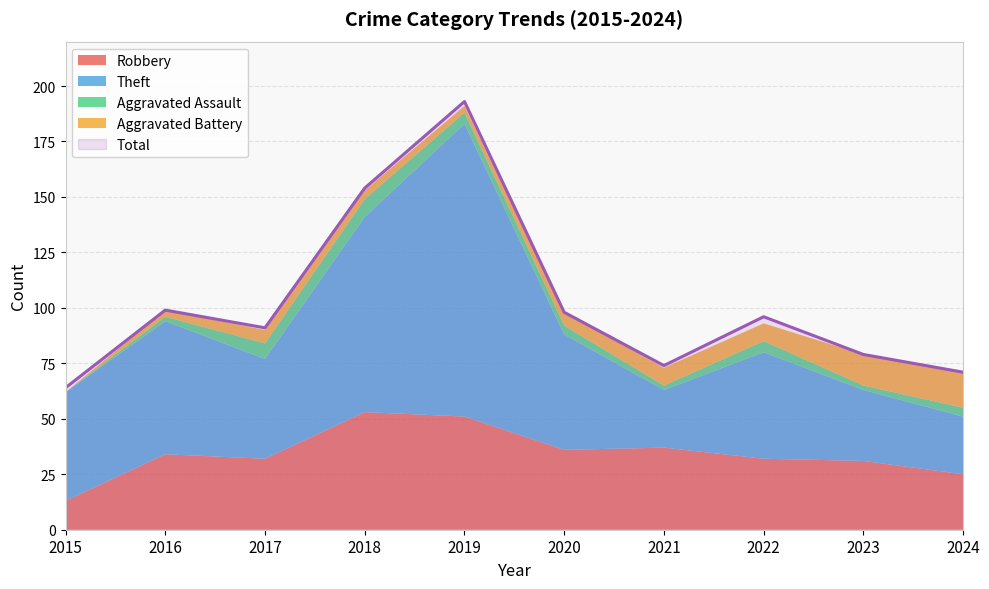

Does the chart have visible grid lines?

Yes